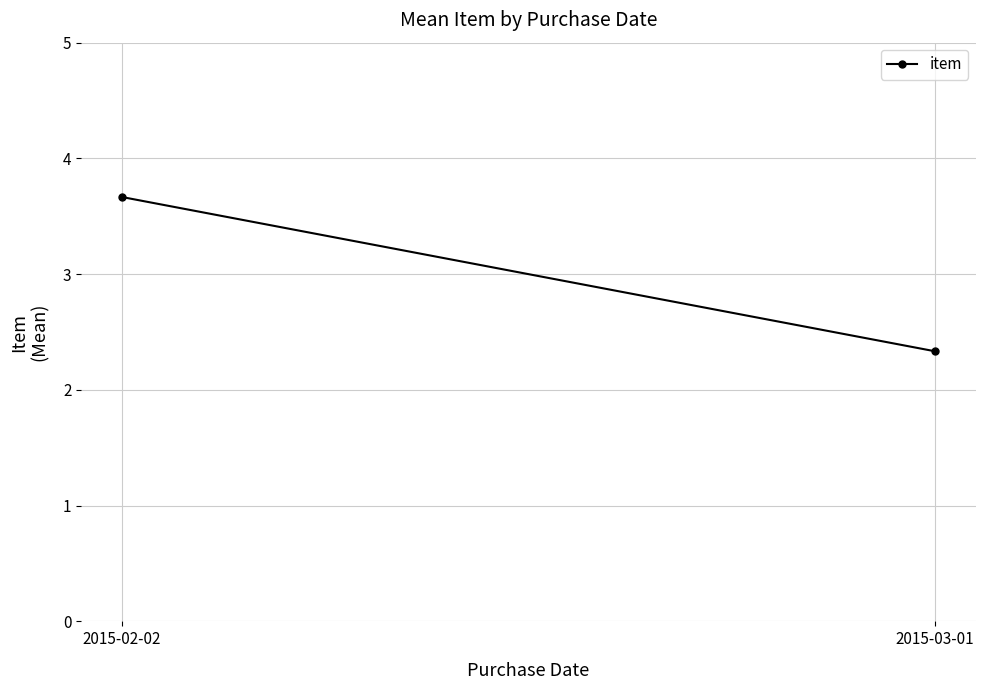

How many data points does each series have?

2